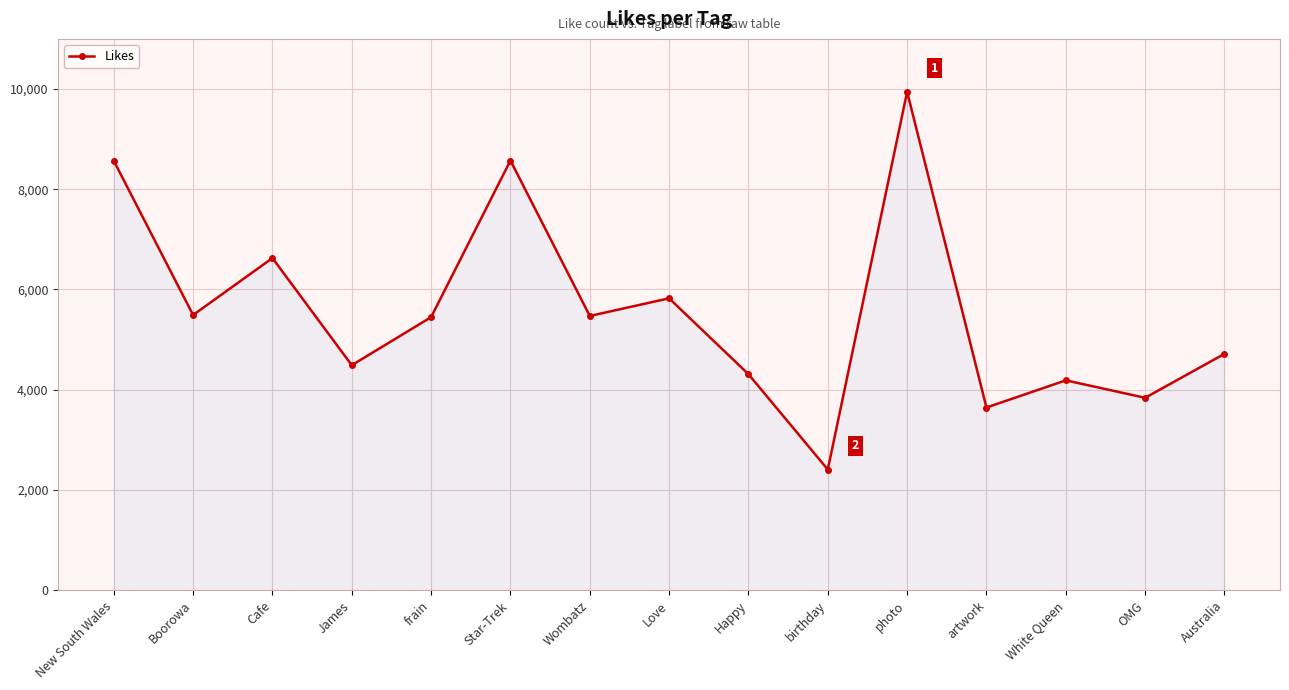

What is the sum of the values at OMG and James?

8328